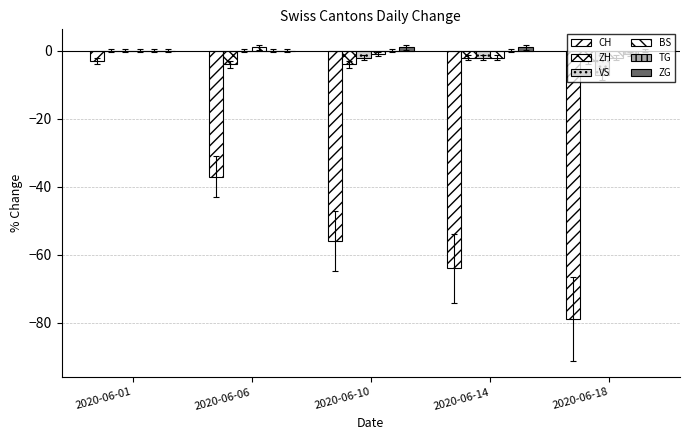

Reading left to right, list all the values displayed in this chart.

CH: -3	-37	-56	-64	-79
ZH: 0	-4	-4	-2	-3
VS: 0	0	-2	-2	-7
BS: 0	1	-1	-2	-2
TG: 0	0	0	0	-1
ZG: 0	0	1	1	0